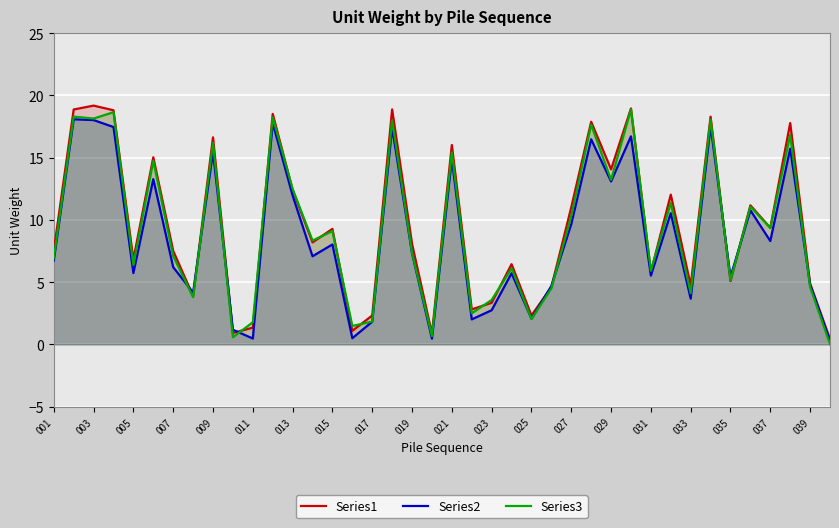

What is the difference between the highest and lowest values at 019?

0.8